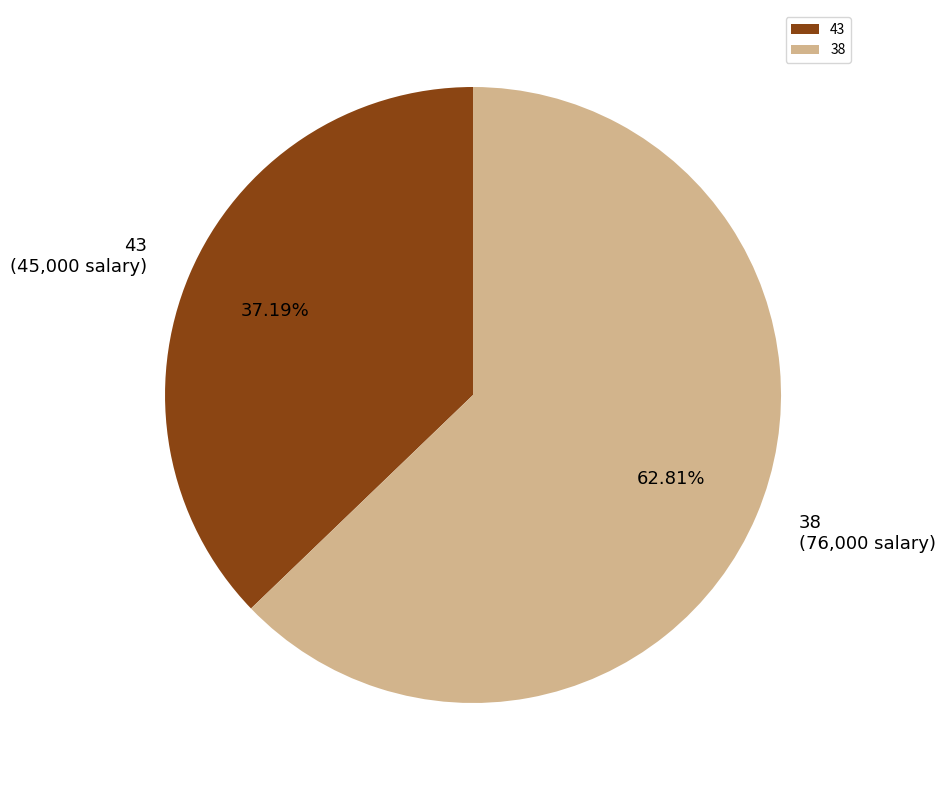

The 38 slice represents 63% of the pie. True or false?

True